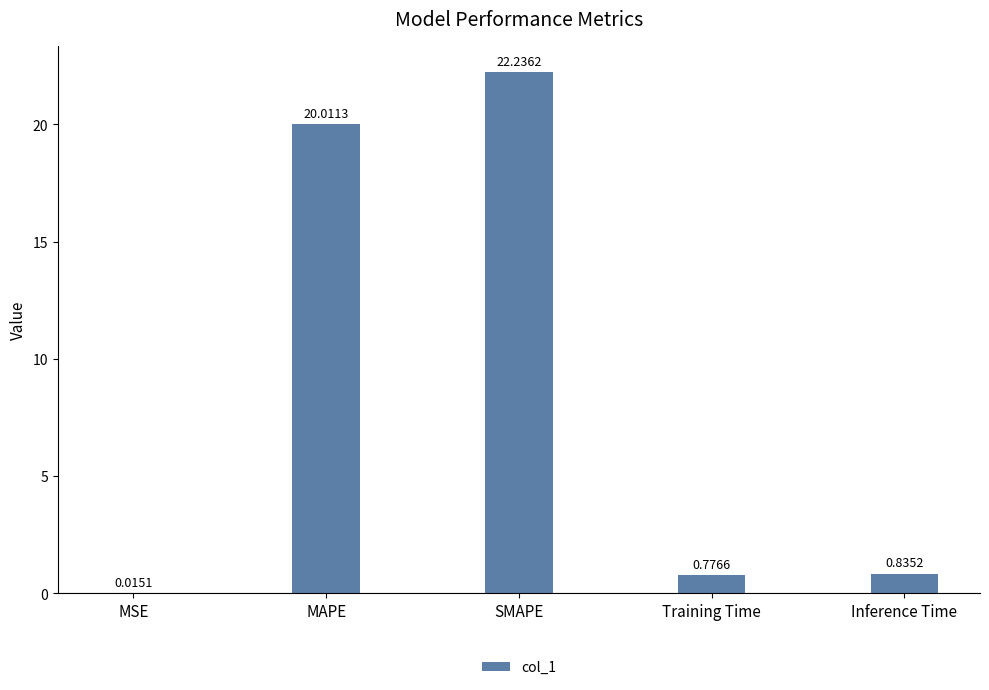

What is the sum of the values at Inference Time and Training Time?

1.6